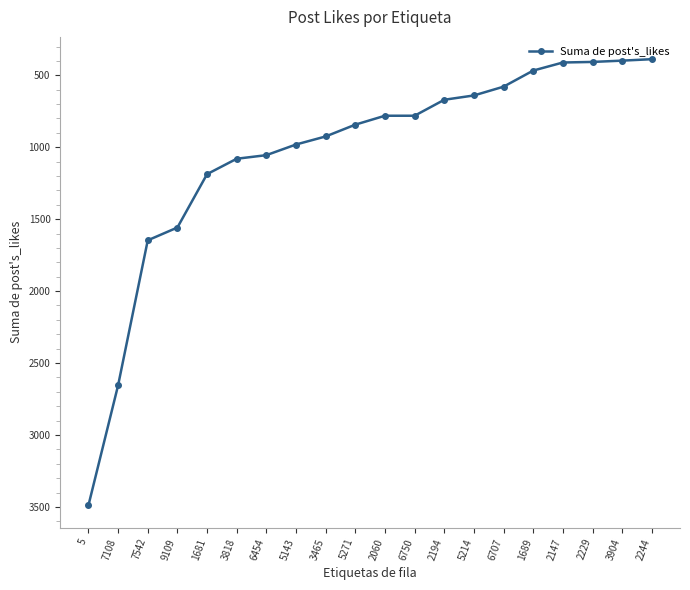

Approximately how many times larger is the value at 3904 compared to 9109?

0.3